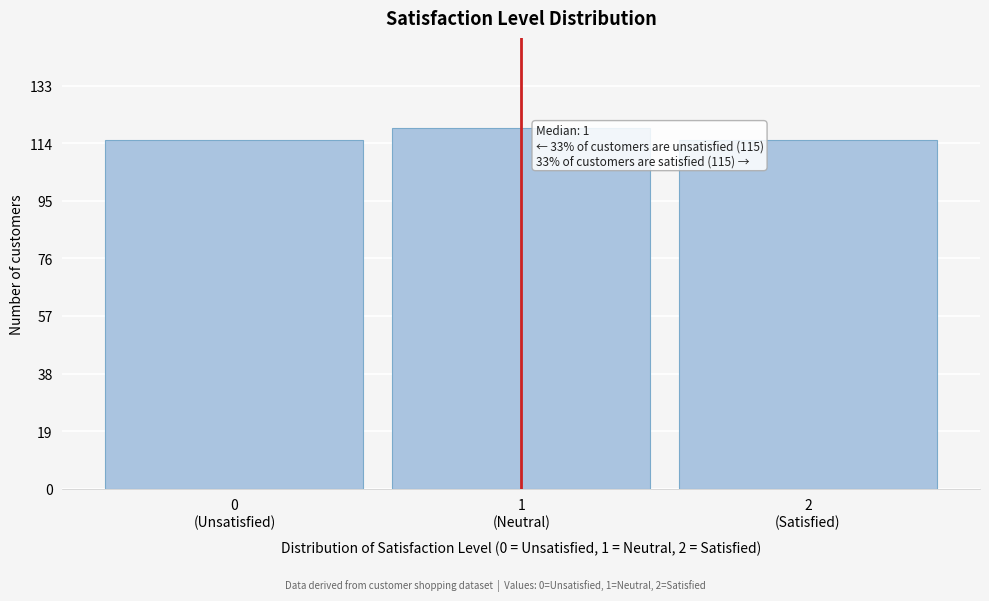

Reading left to right, list all the values displayed in this chart.

115	119	115